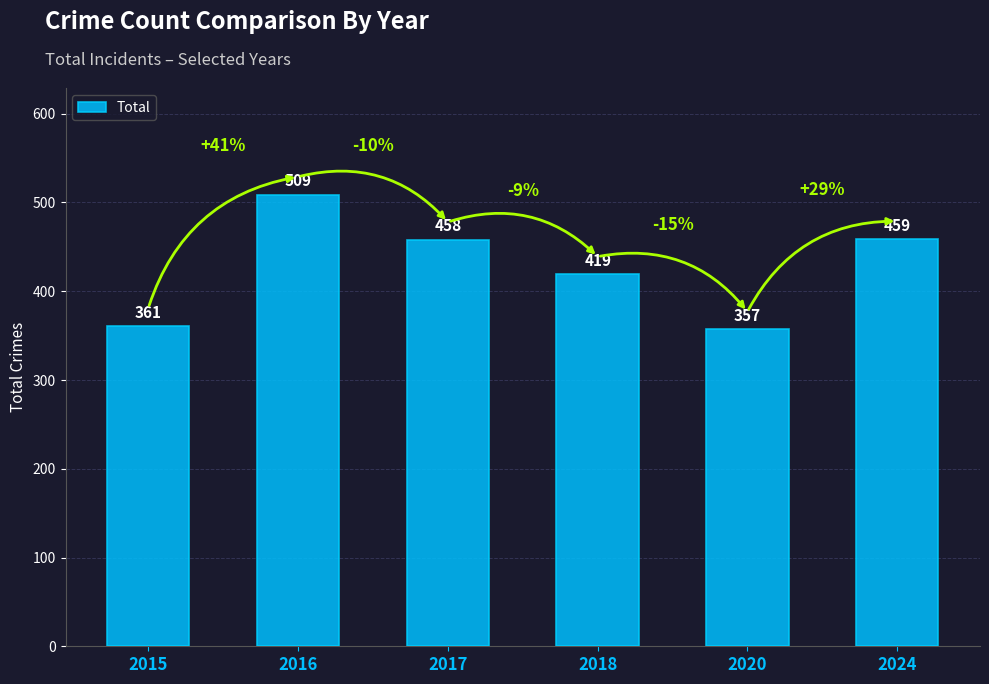

Is it true that the value at 2015 is 105?

False